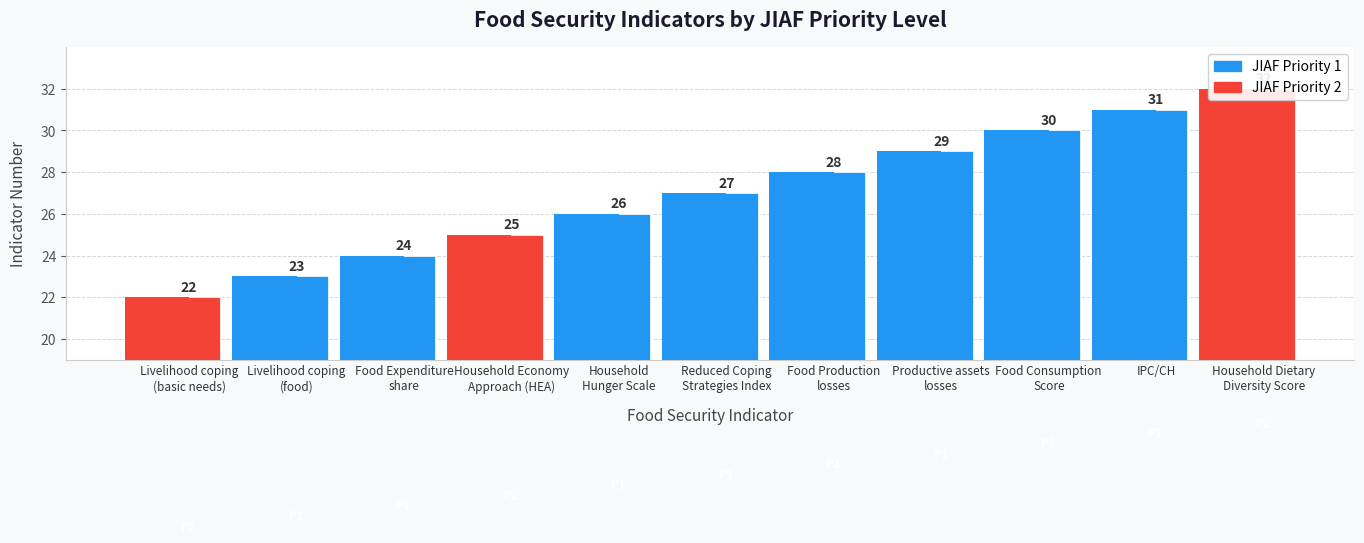

List the labels in order of value, largest first.

Household Dietary
Diversity Score, IPC/CH, Food Consumption
Score, Productive assets
losses, Food Production
losses, Reduced Coping
Strategies Index, Household
Hunger Scale, Household Economy
Approach (HEA), Food Expenditure
share, Livelihood coping
(food), Livelihood coping
(basic needs)